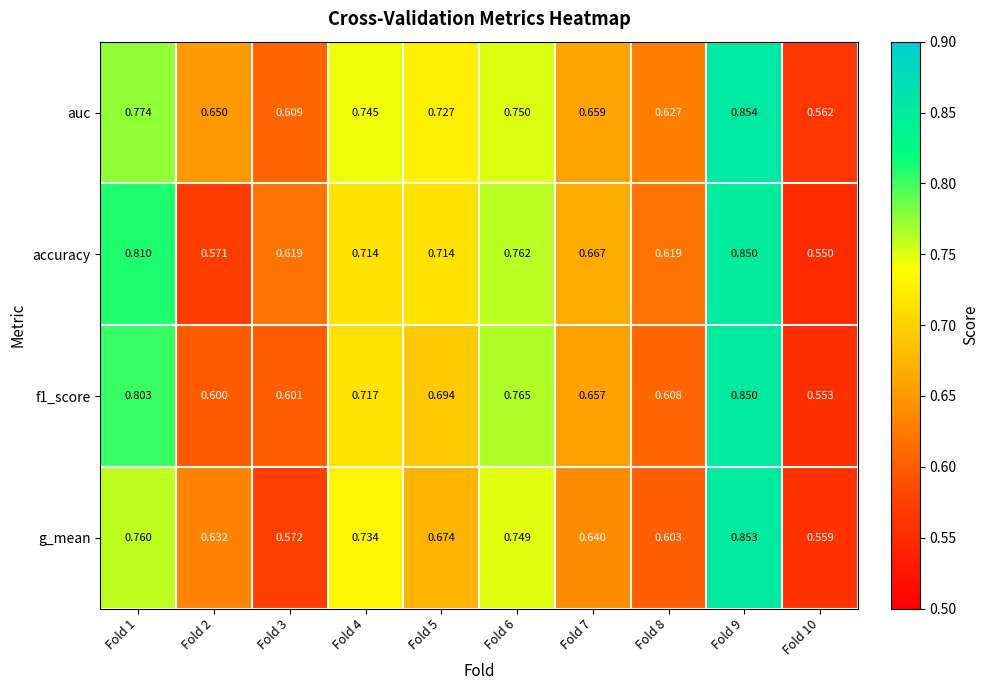

Is the value of g_mean at Fold 9 greater than the value of accuracy at Fold 5?

Yes